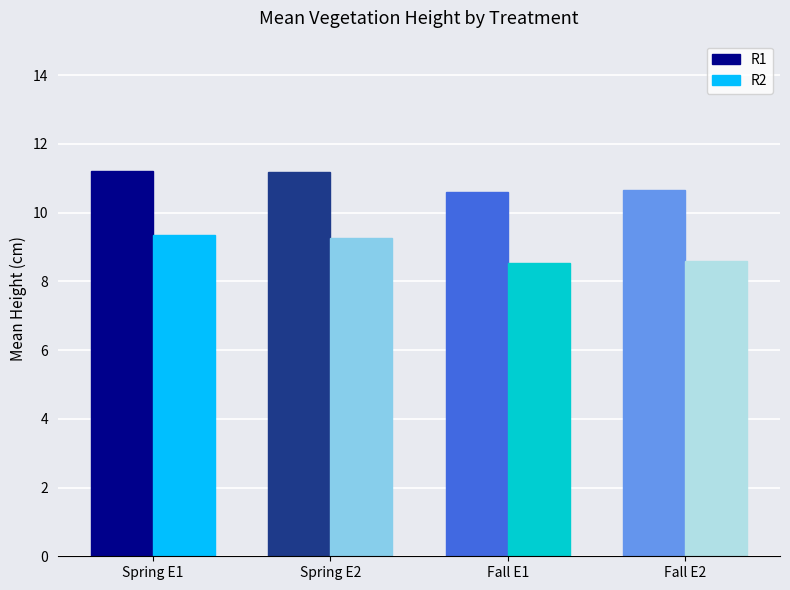

What is the sum of the R2 values at Spring E2 and Fall E2?

17.8